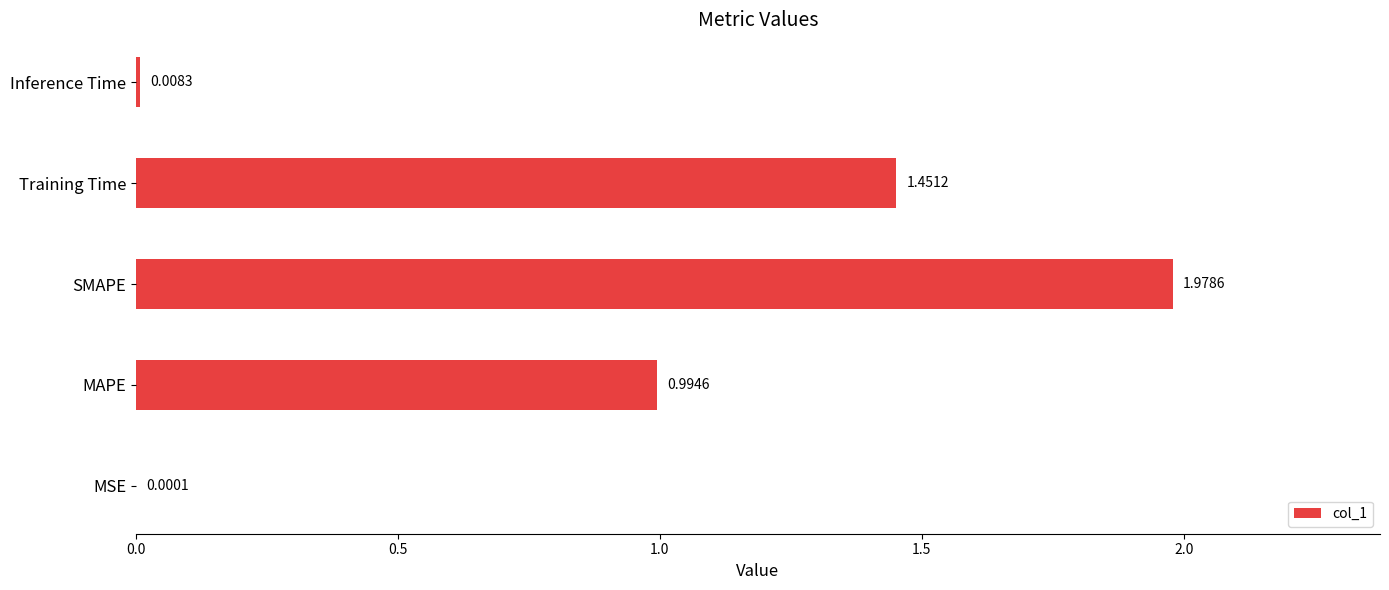

Count the number of data series in this chart.

1